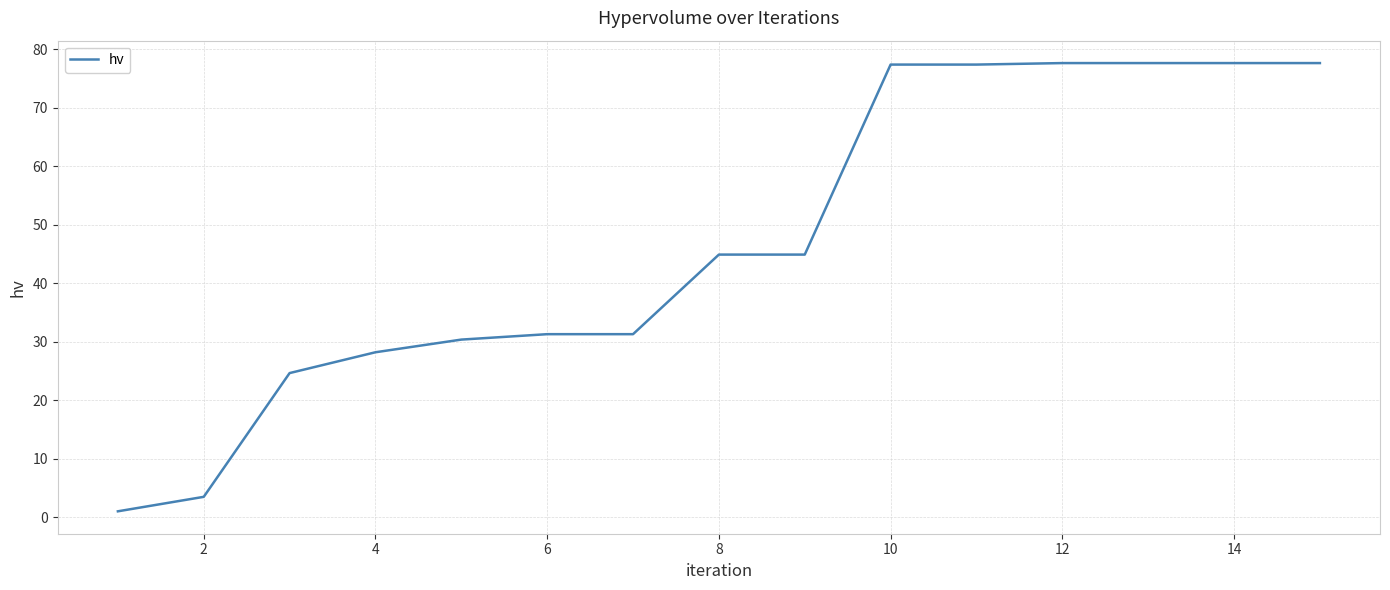

What is the greatest value displayed?

77.7